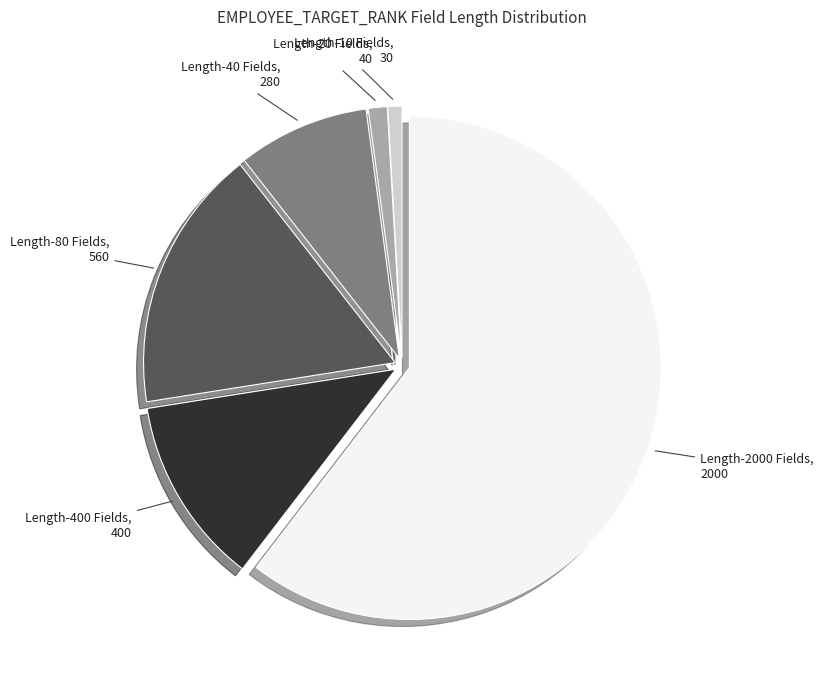

Count the number of slices in the pie.

6